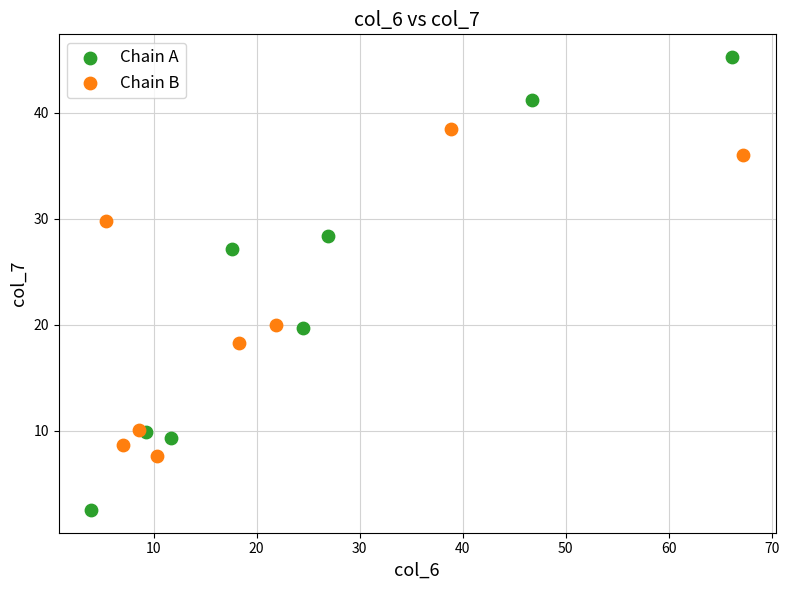

Which series has the largest Y range (max minus min)?

Chain A